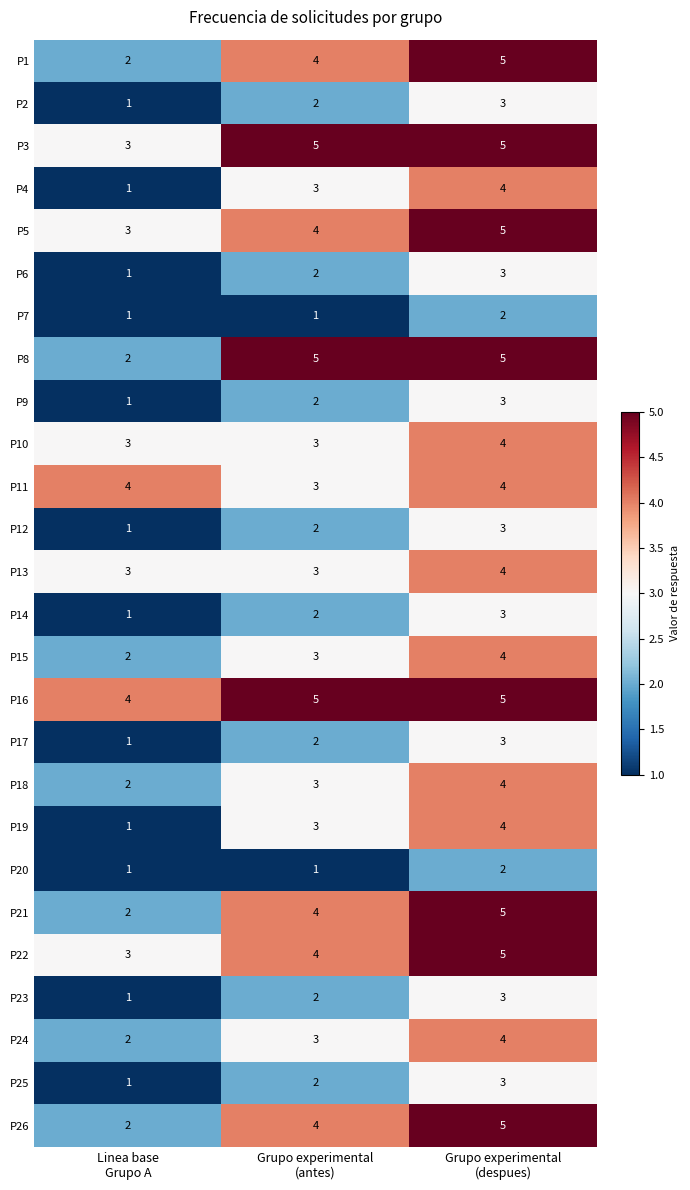

What is the minimum value shown in the chart?

1